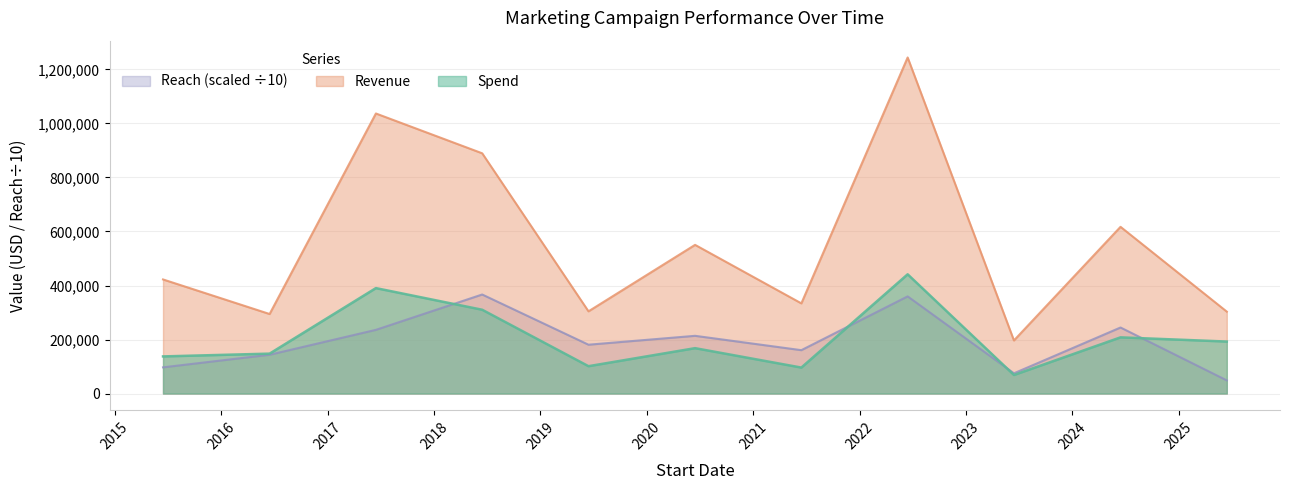

Rank the series by their maximum value, from highest to lowest.

Revenue, Spend, Reach (scaled ÷10)